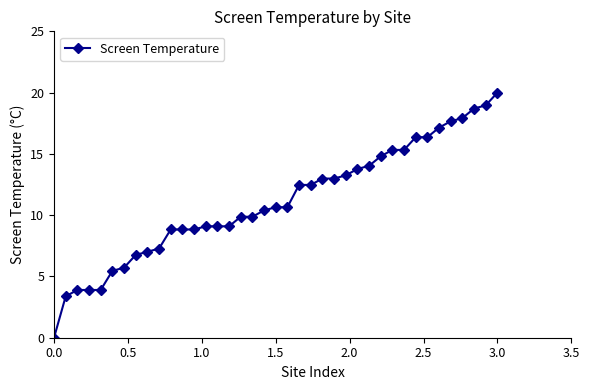

What is the average value?

11.1